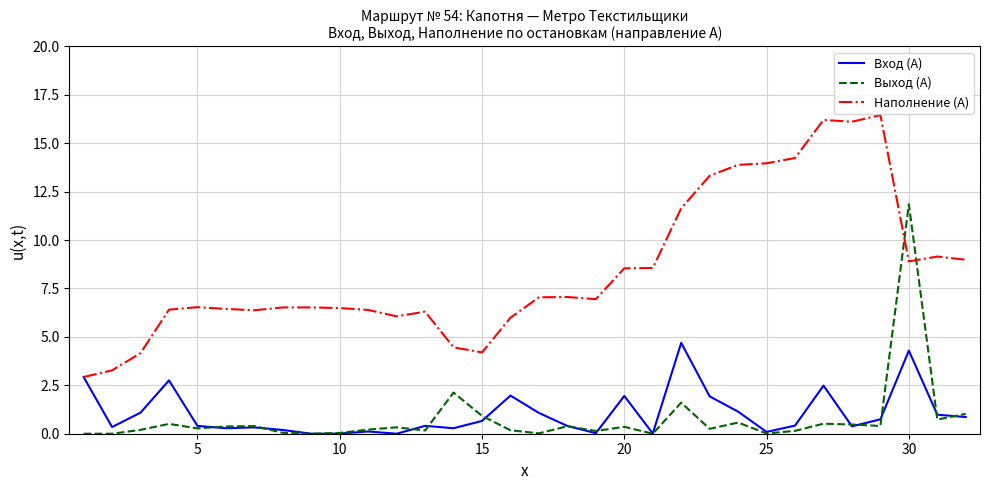

How many intersections are there between Выход (А) and Наполнение (А)?

2